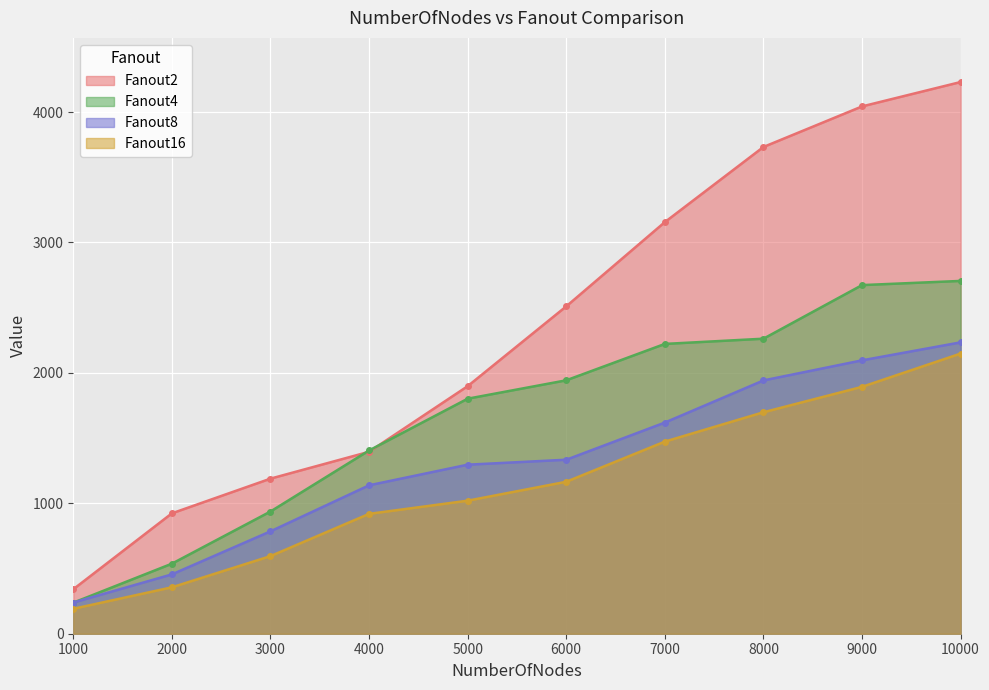

What is the total value across all series at 2000?

2271